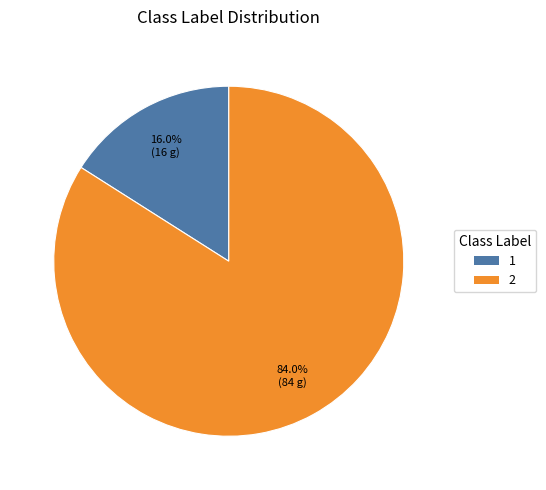

To the nearest percent, what is the difference between the 2 and 1 slice percentages?

68%